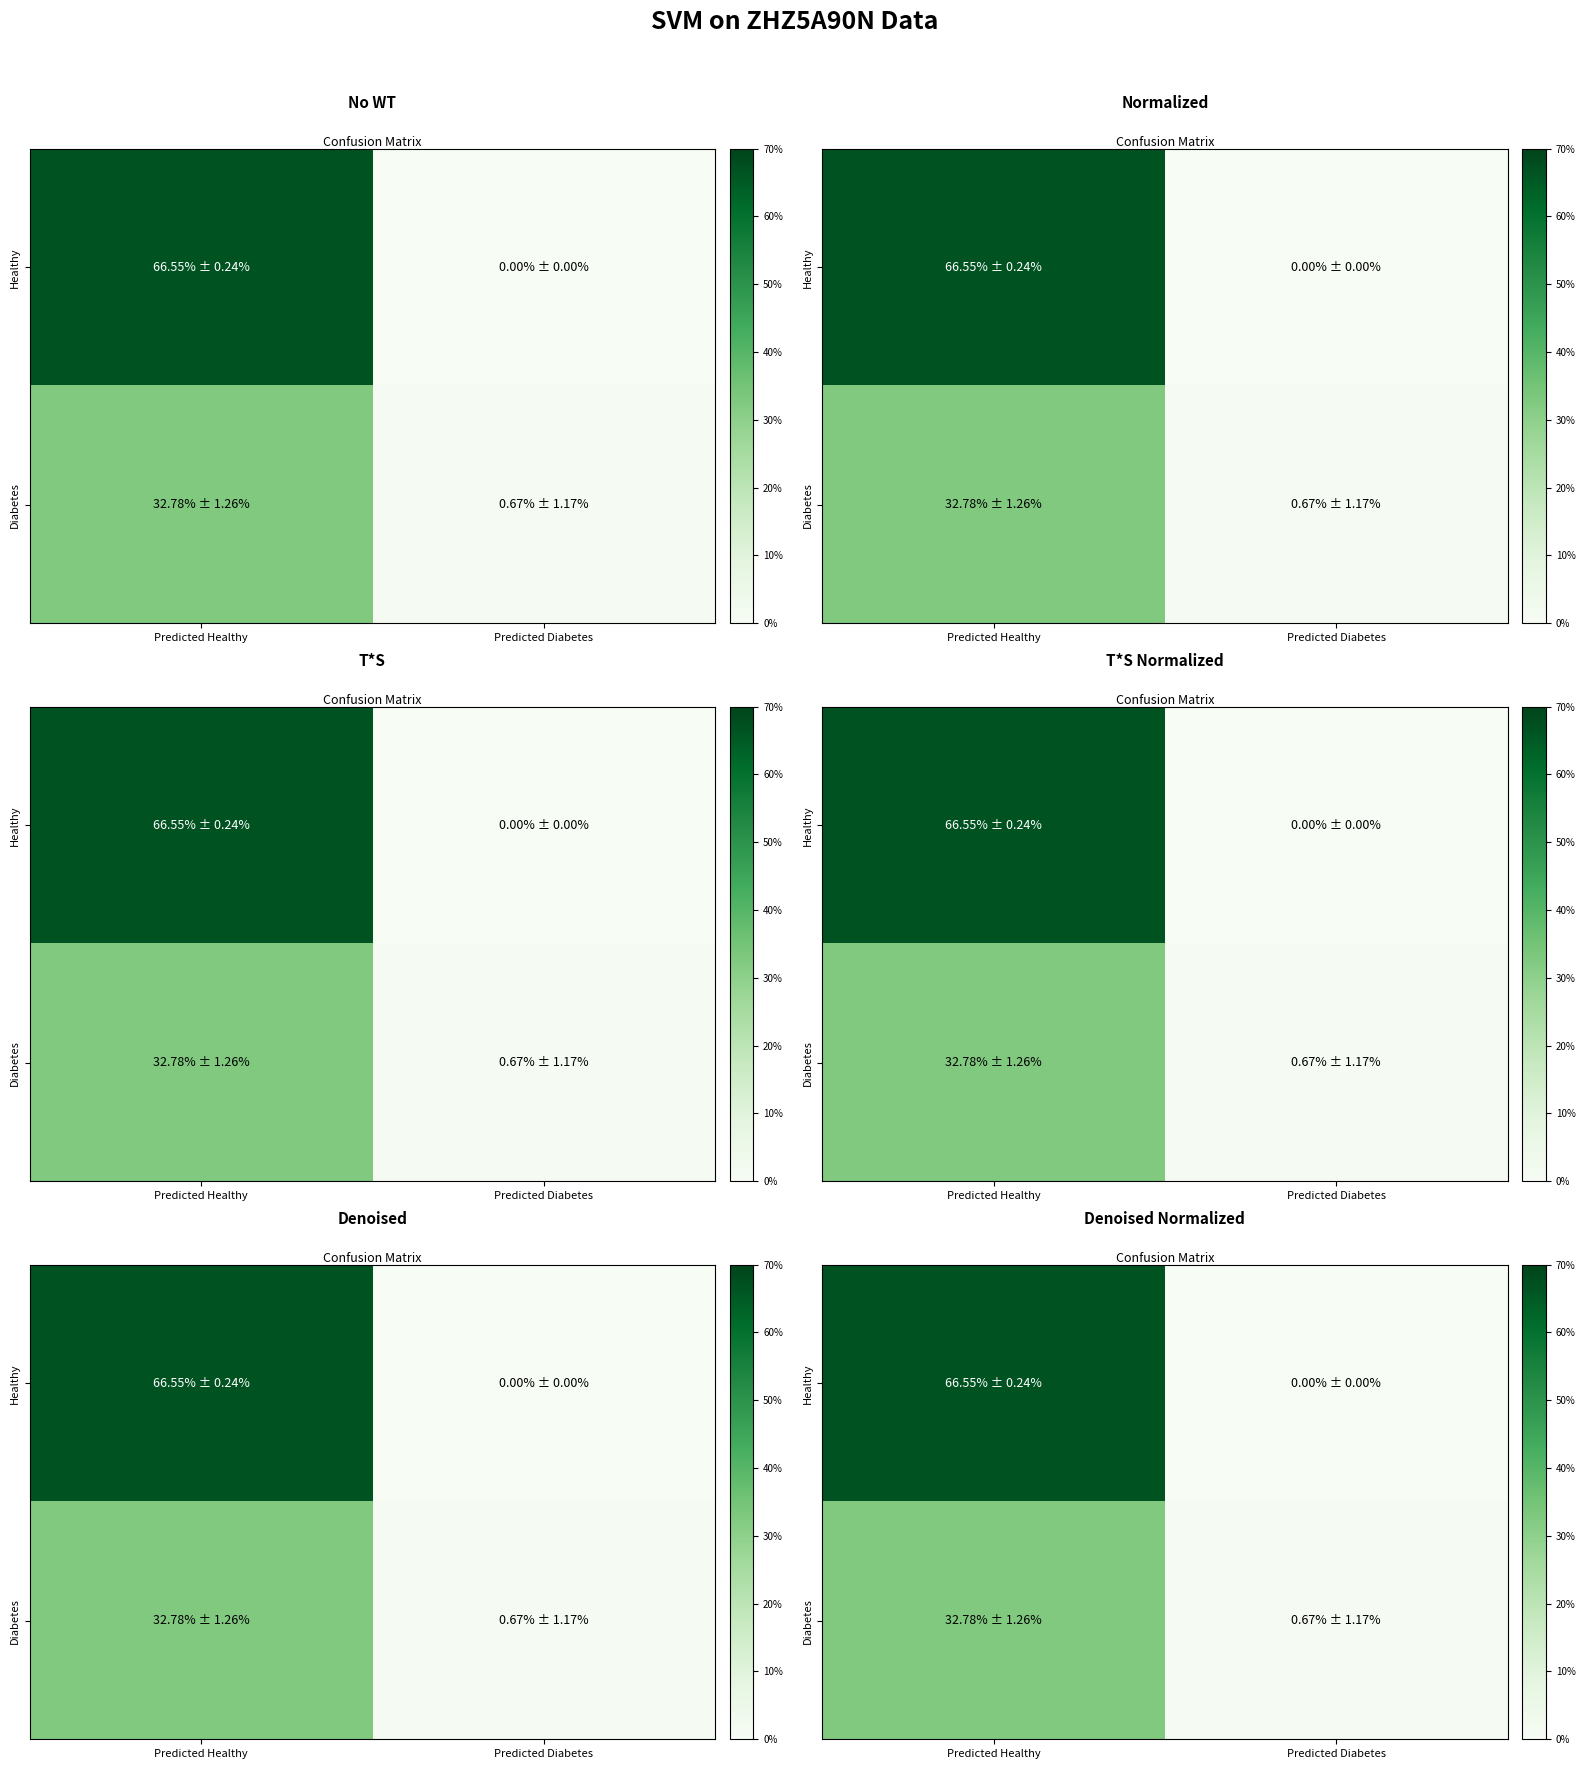

Which has a higher value, Predicted Healthy or Predicted Diabetes?

Predicted Healthy